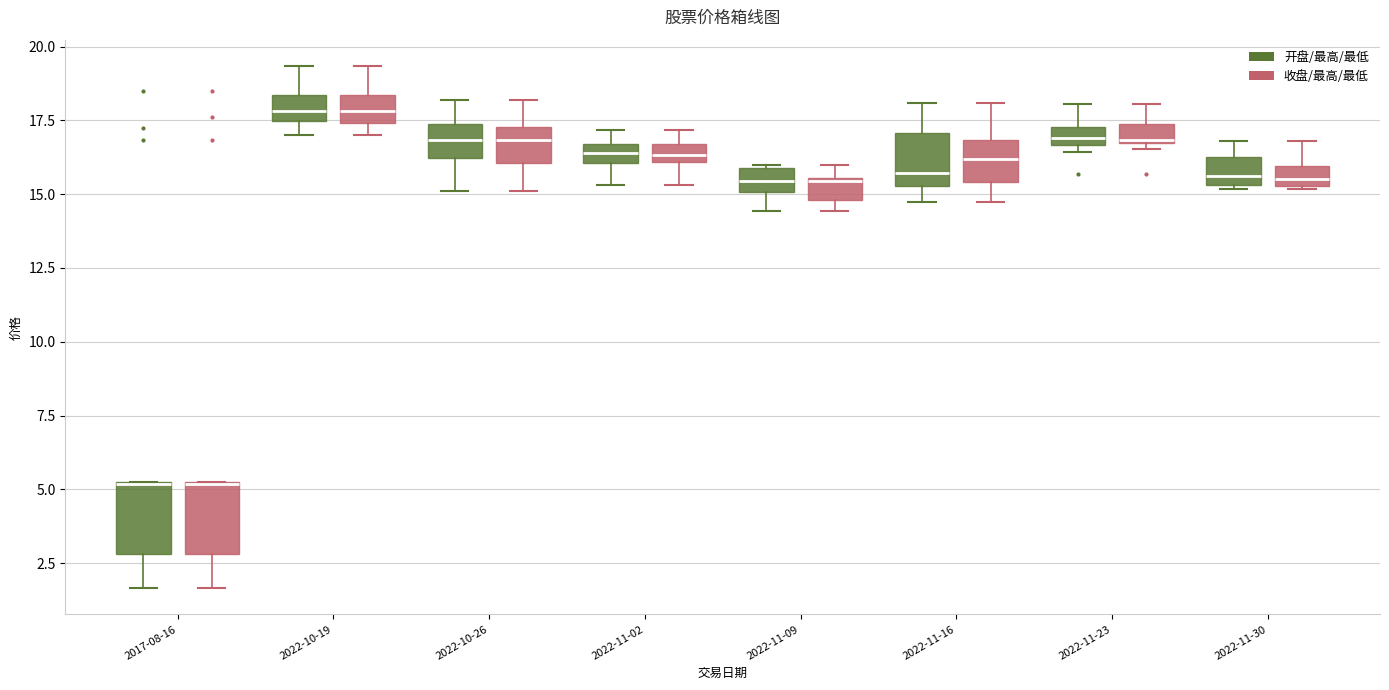

Where does the lower whisker of the box for 2022-10-26 (收盘/最高/最低) end on the y-axis? The values are not printed on the chart, so give them approximately, as read against the axis.

15.0